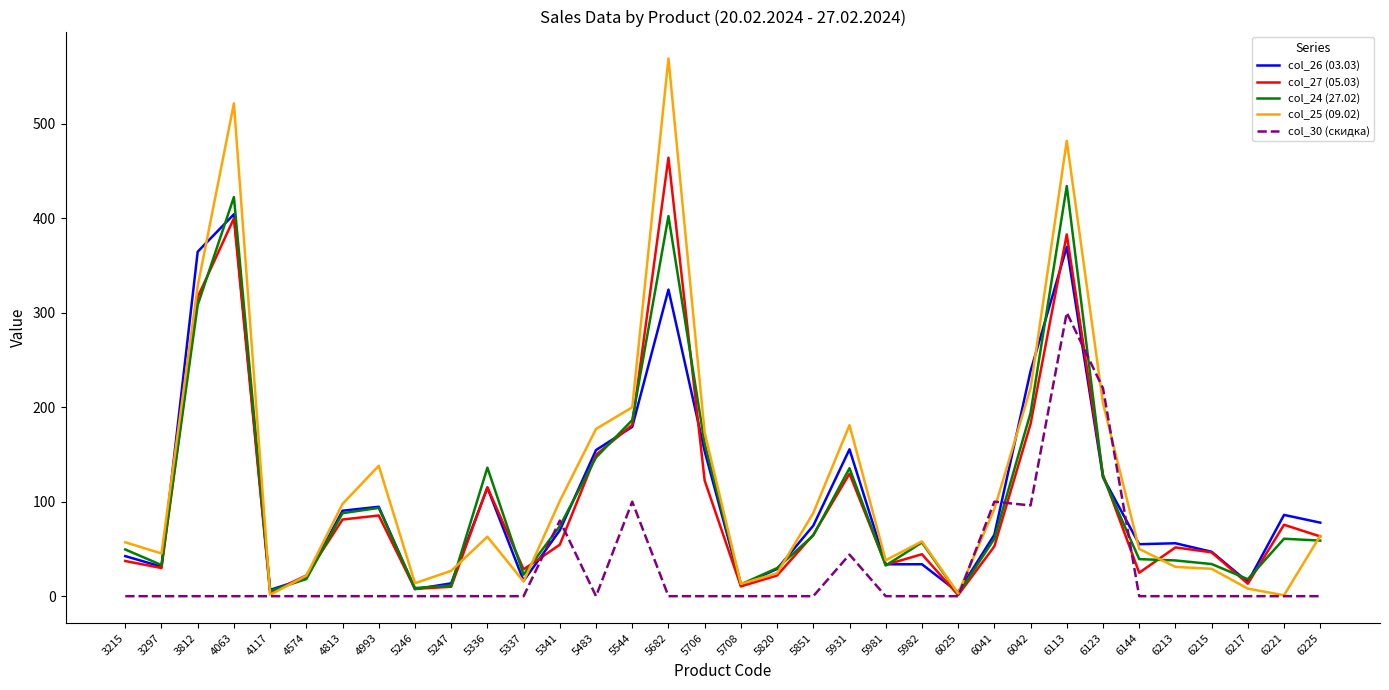

What is the difference between the highest and lowest values at 6215?

47.0